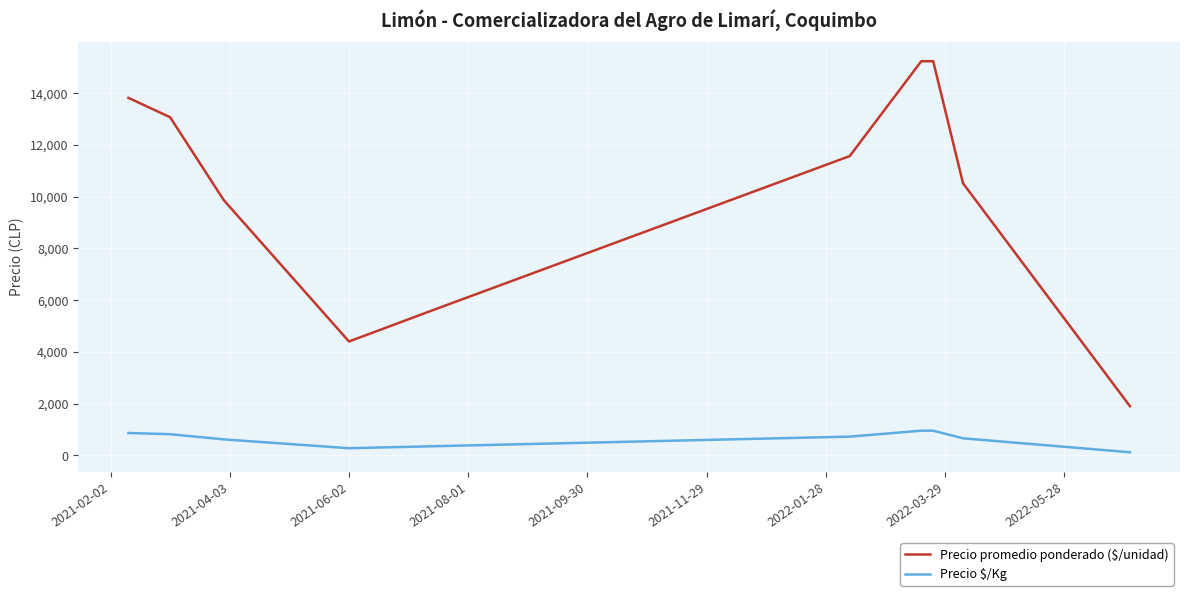

Which series has the largest range (max minus min)?

Precio promedio ponderado ($/unidad)